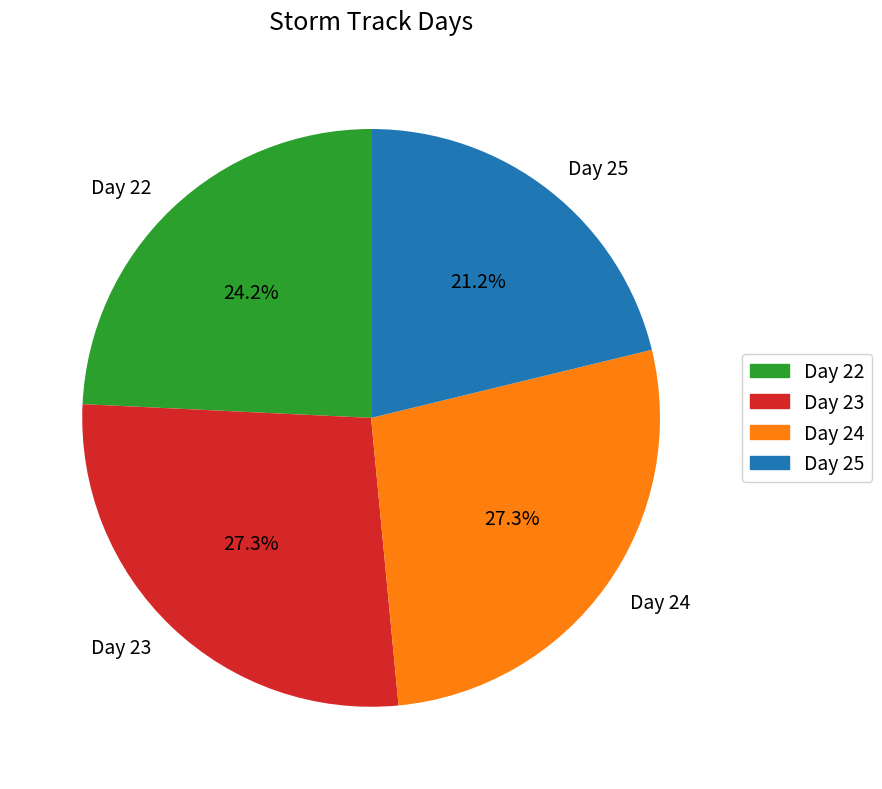

Count the number of slices in the pie.

4